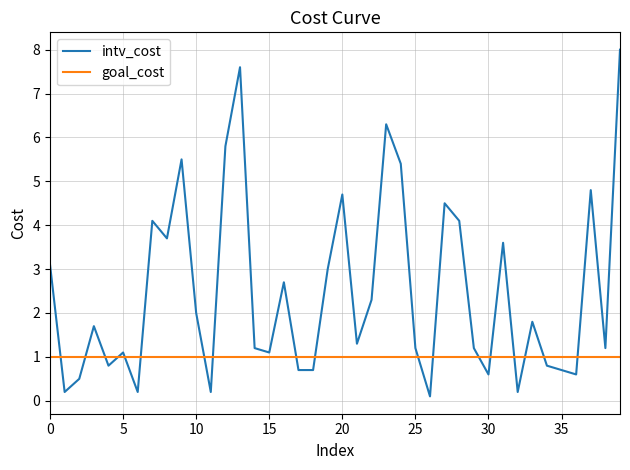

Reading left to right, what are all the values shown in this chart?

intv_cost: 3.1	0.2	0.5	1.7	0.8	1.1	0.2	4.1	3.7	5.5	2.0	0.2	5.8	7.6	1.2	1.1	2.7	0.7	0.7	3.0	4.7	1.3	2.3	6.3	5.4	1.2	0.1	4.5	4.1	1.2	0.6	3.6	0.2	1.8	0.8	0.7	0.6	4.8	1.2	8.0
goal_cost: 1.0	1.0	1.0	1.0	1.0	1.0	1.0	1.0	1.0	1.0	1.0	1.0	1.0	1.0	1.0	1.0	1.0	1.0	1.0	1.0	1.0	1.0	1.0	1.0	1.0	1.0	1.0	1.0	1.0	1.0	1.0	1.0	1.0	1.0	1.0	1.0	1.0	1.0	1.0	1.0